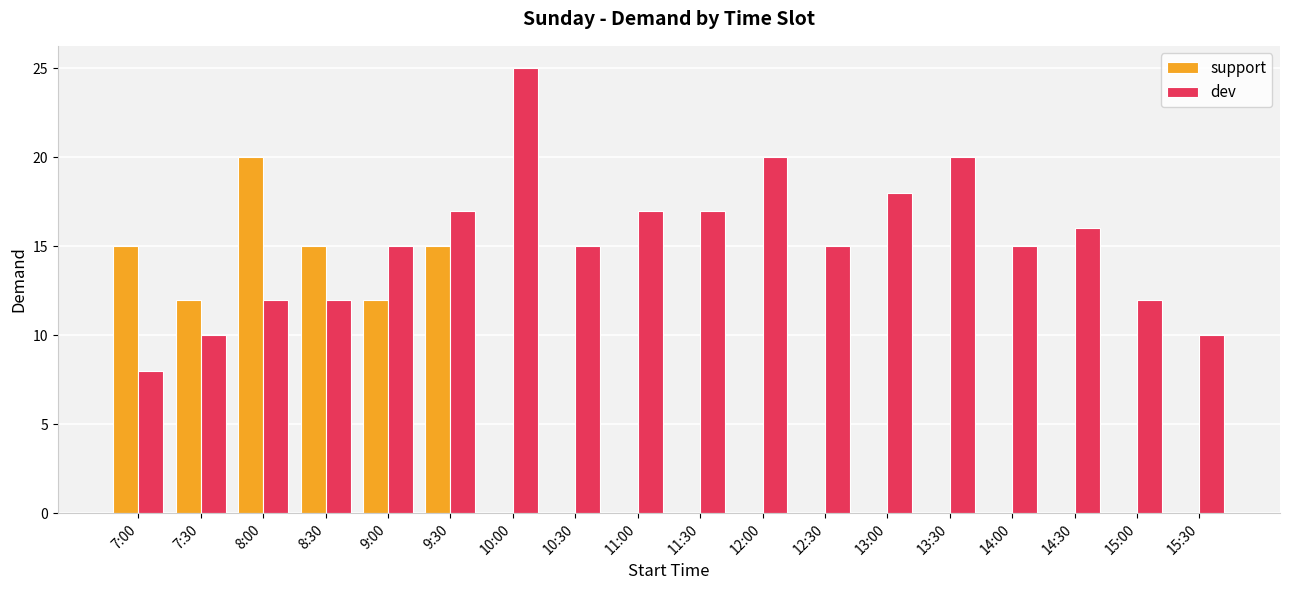

Which series changed the most between 13:00 and 15:30?

dev